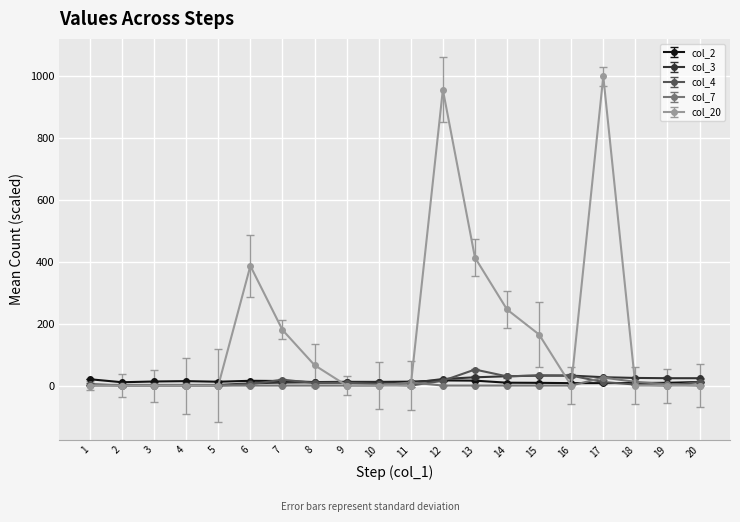

What is the sum of the col_3 values at 19 and 1?

25.8